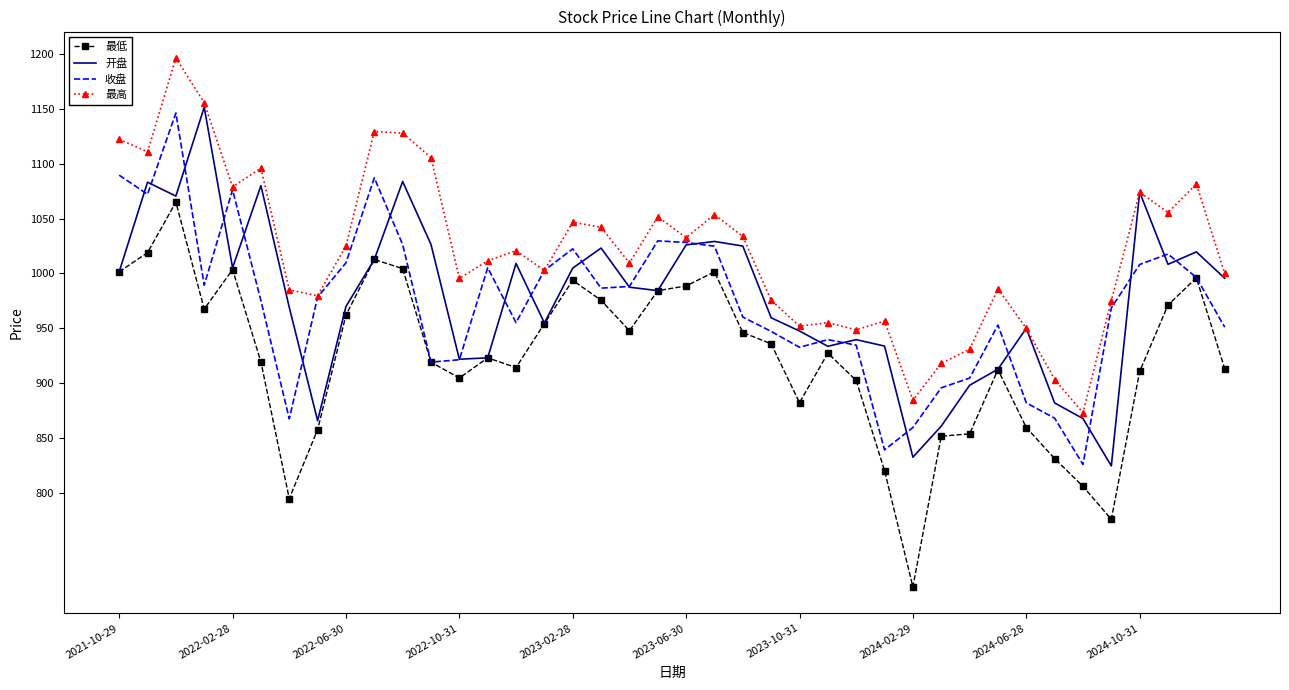

Which series has the largest total across all categories?

最高